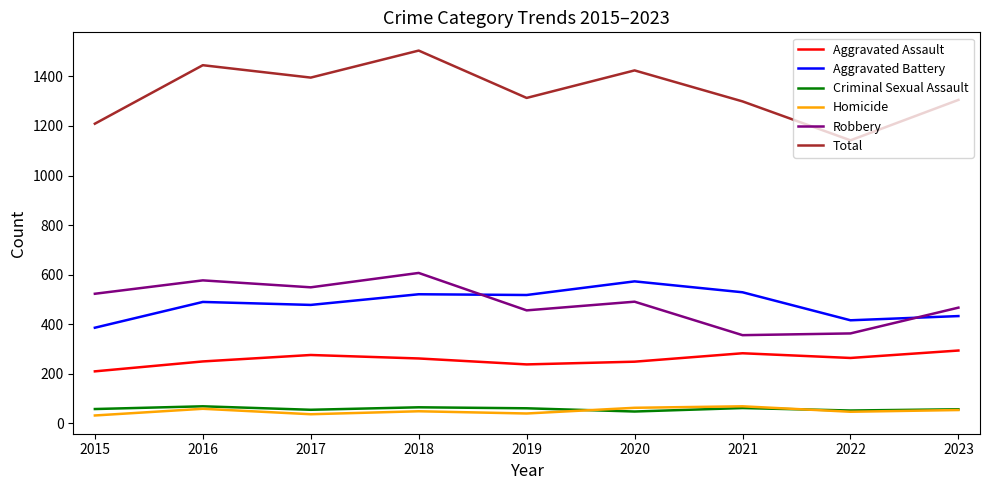

In Aggravated Assault, how many points are higher than both neighbors (excluding endpoints)?

2